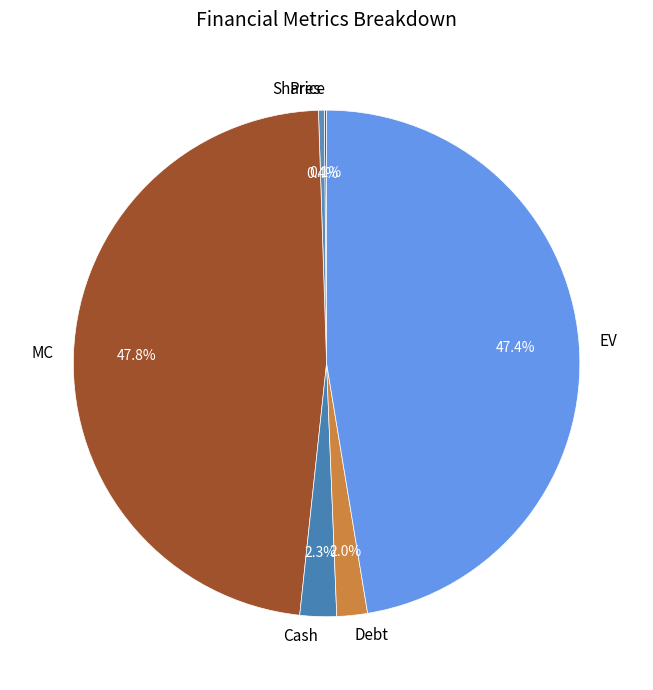

What is the total percentage of MC and EV?

95.2%